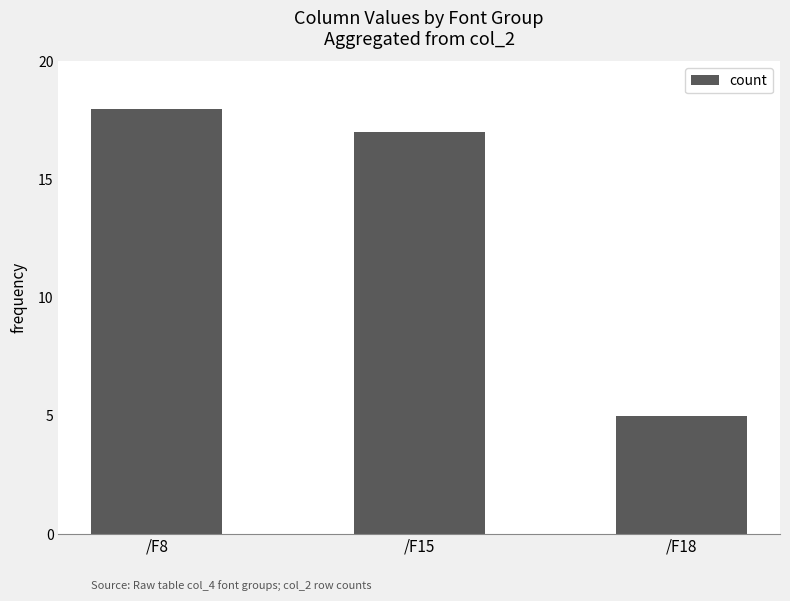

How many values are below 17?

1